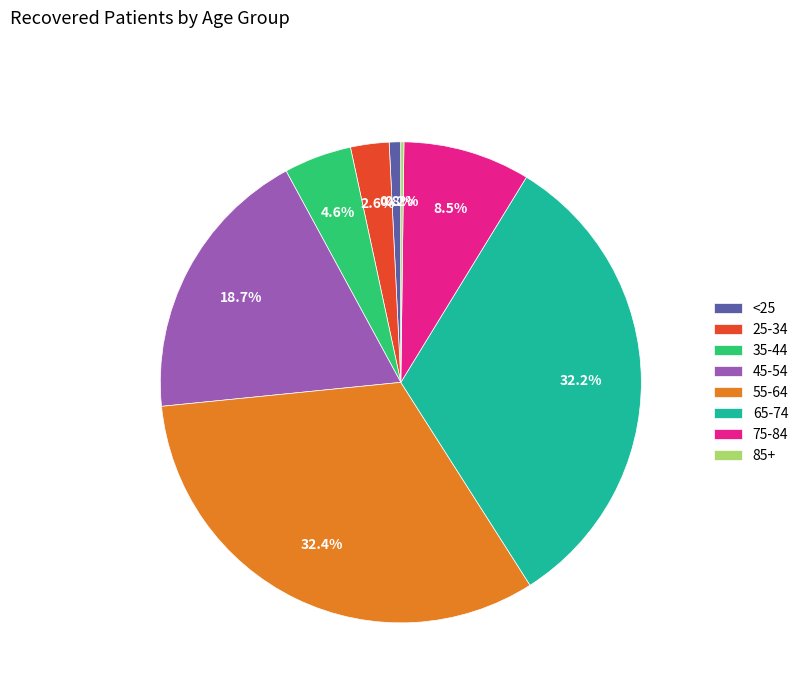

Does 25-34 represent more than half of the total?

No